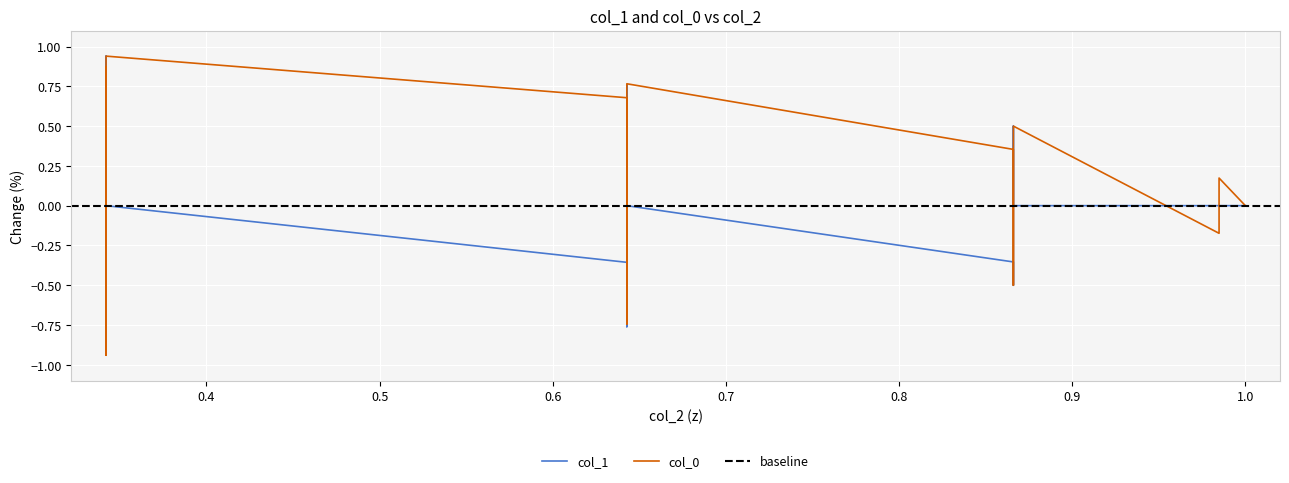

What is the value of the col_1 point at the 20th from the left?

-0.5